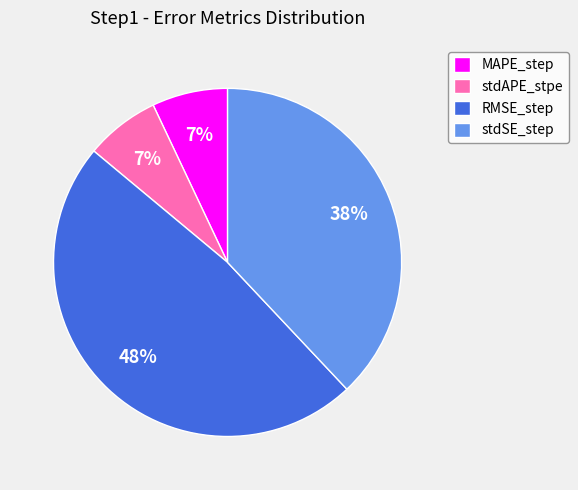

Which slice is the largest?

RMSE_step